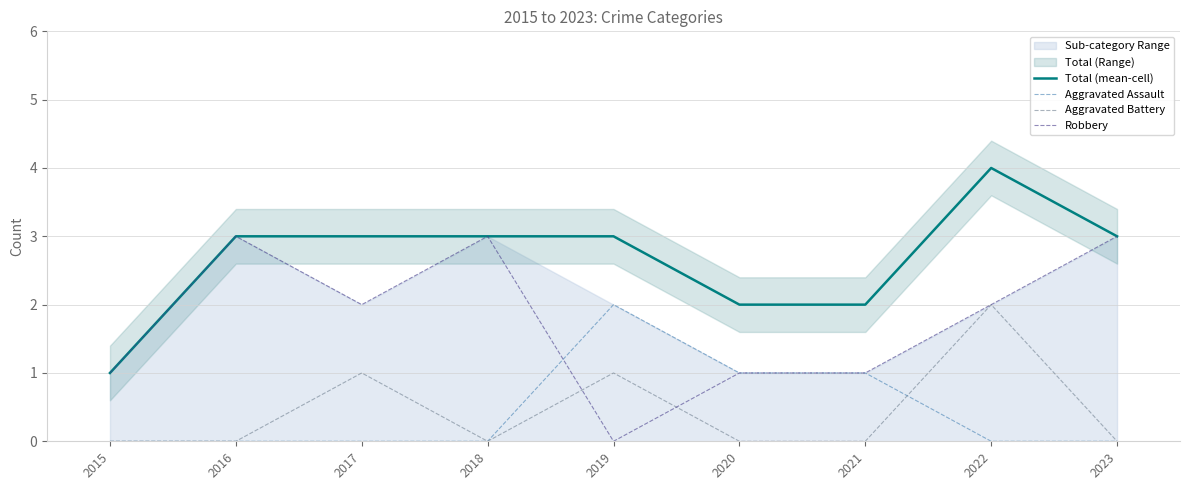

What is the average value of the Robbery series?

2